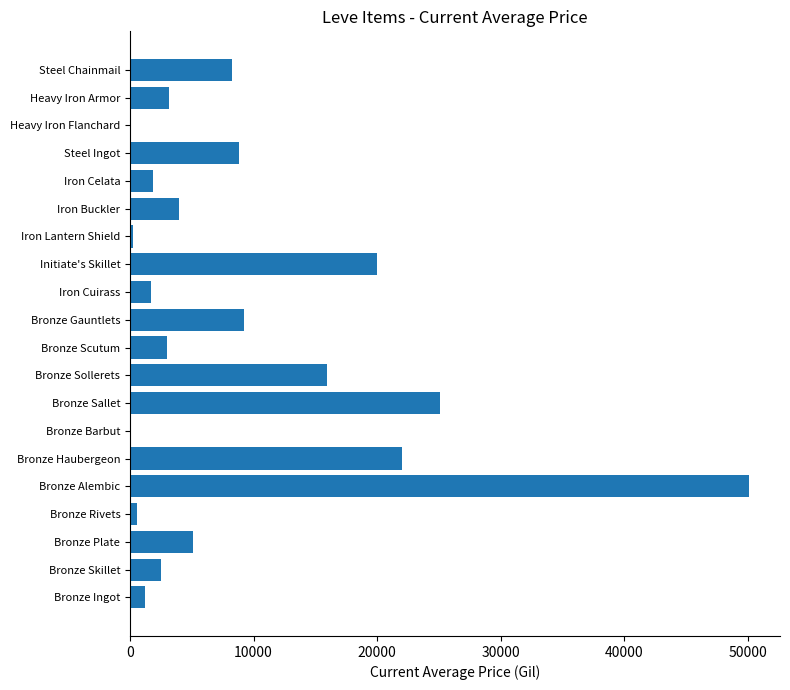

What is the sum of the values at Bronze Barbut and Bronze Gauntlets?

9252.0